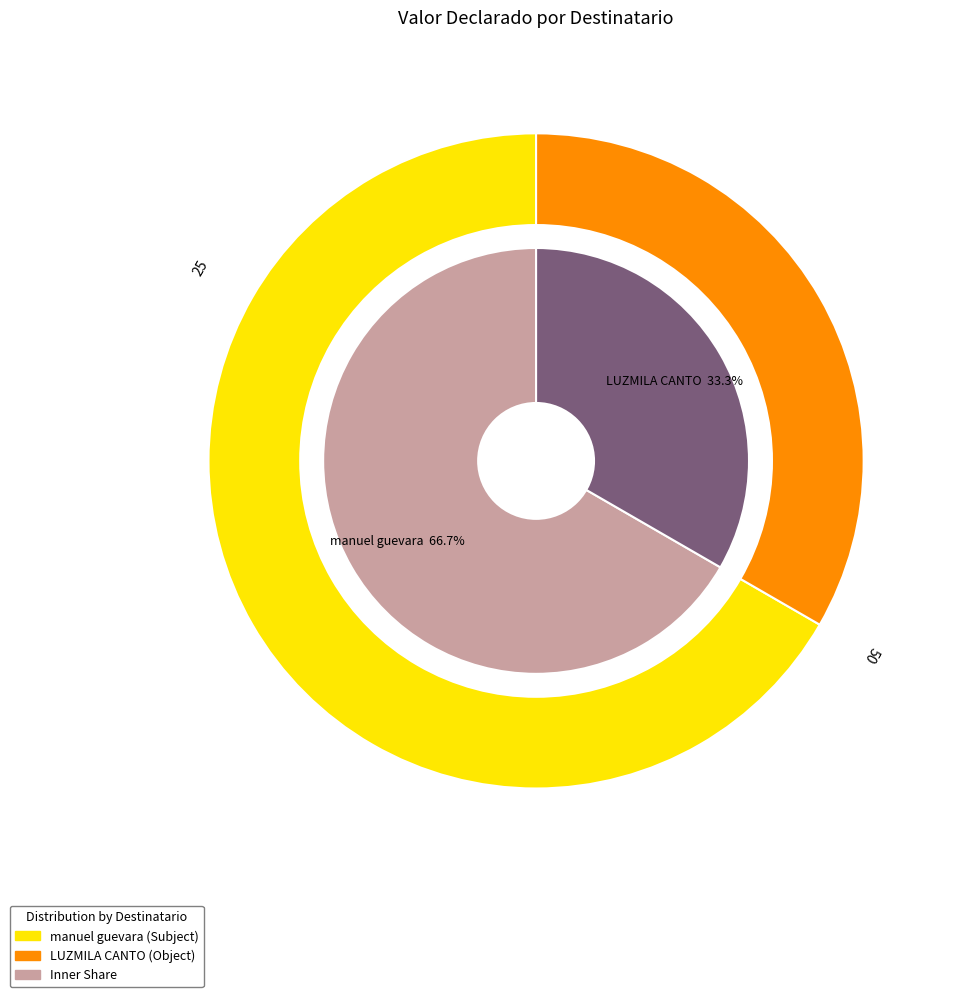

Count the number of slices in the pie.

2